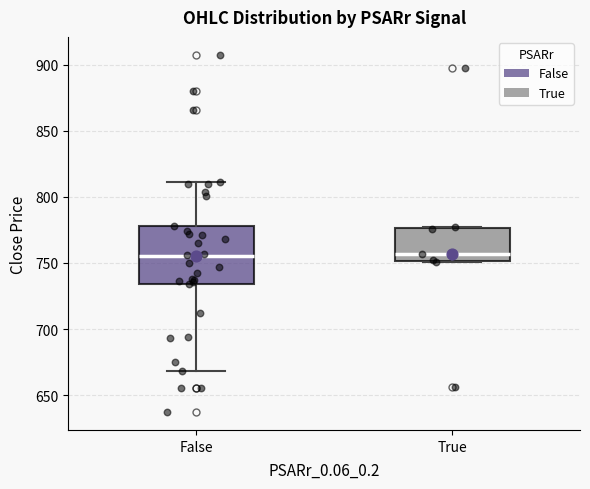

Reading left to right, read every box against the y-axis: the position of its median line, the range the box covers, and the ends of its whiskers. The values are not printed on the chart, so give them approximately, as read against the axis.

False: median 755, box 735 to 780, whiskers 670 to 810
True: median 755, box 750 to 775, whiskers 750 to 775